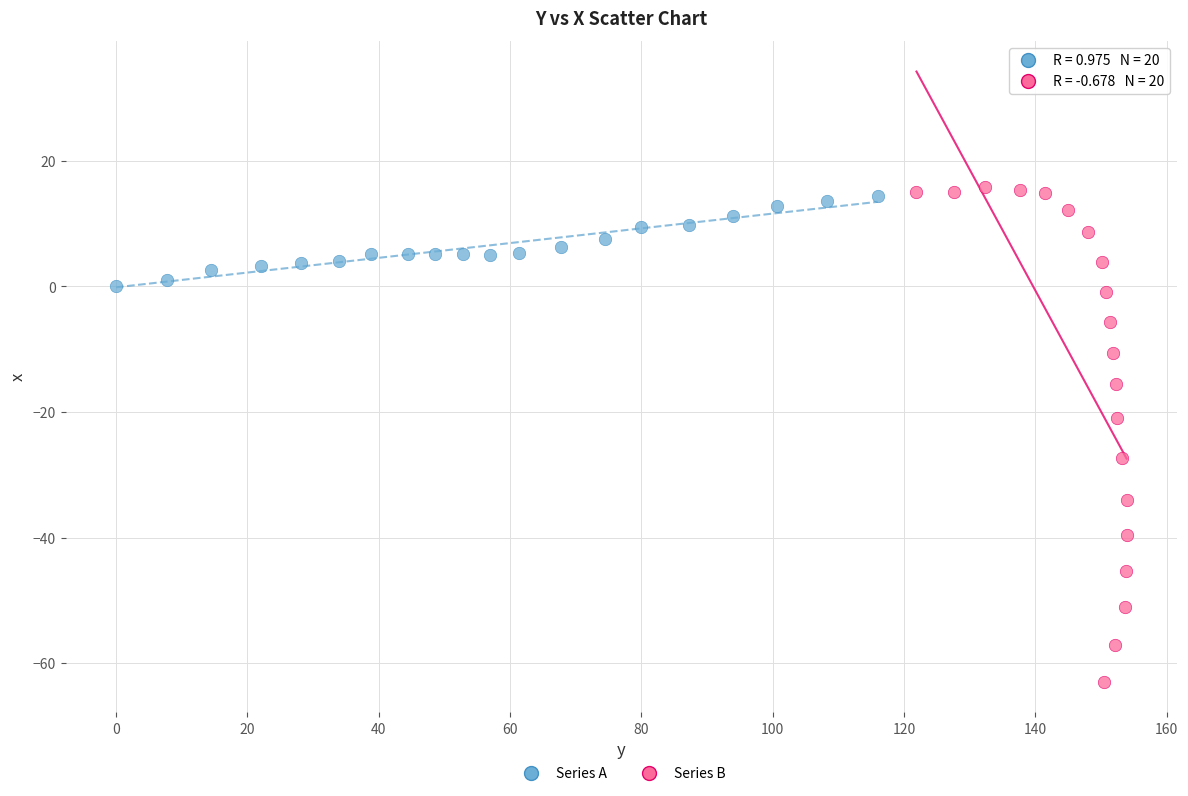

Which series reaches the minimum Y coordinate?

Series B